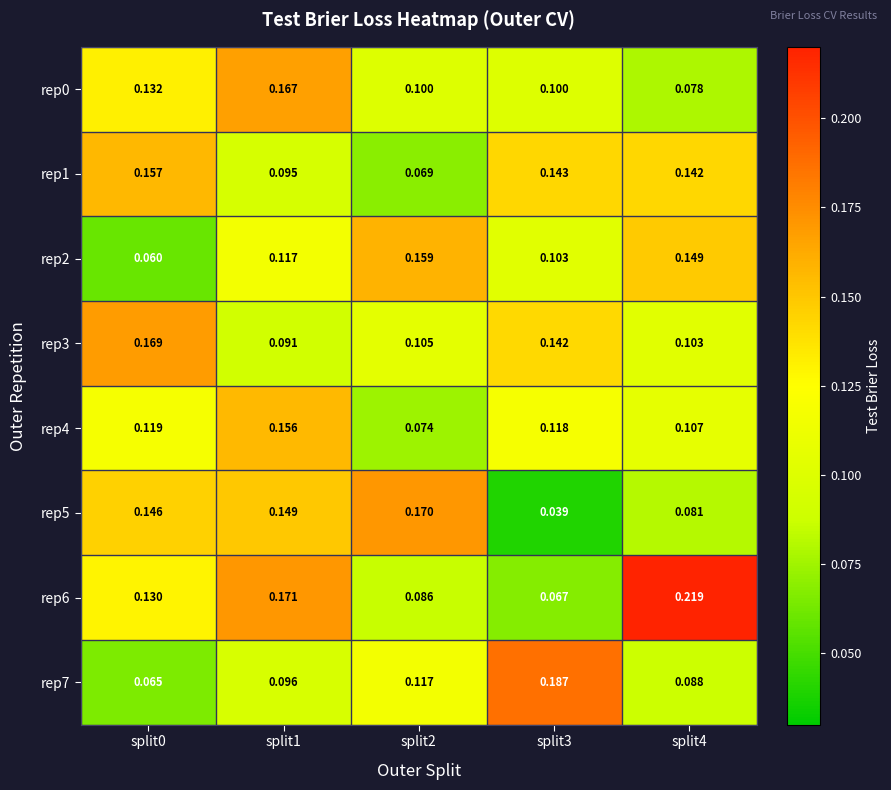

Which series changed the most between split0 and split1?

rep3